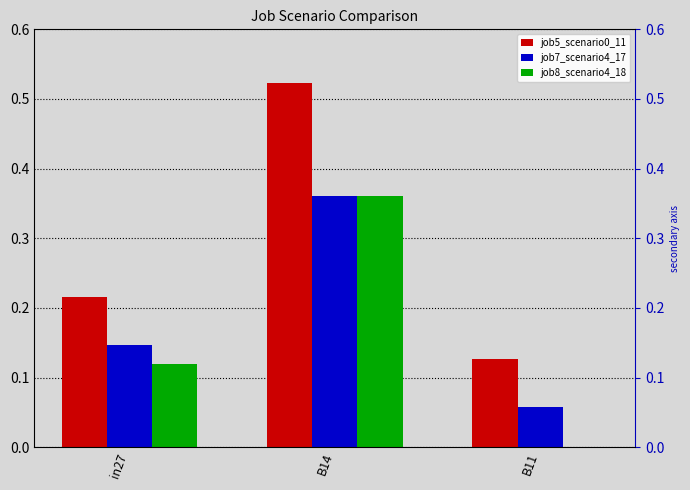

True or false: job7_scenario4_17 has a value of 0.2 at B14.

False